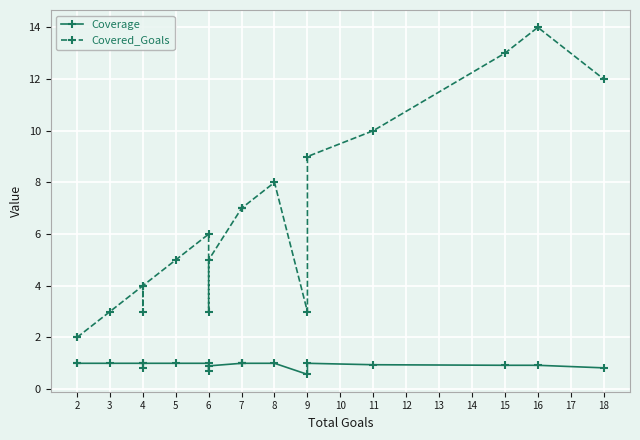

Rank the series by their maximum value, from lowest to highest.

Coverage, Covered_Goals